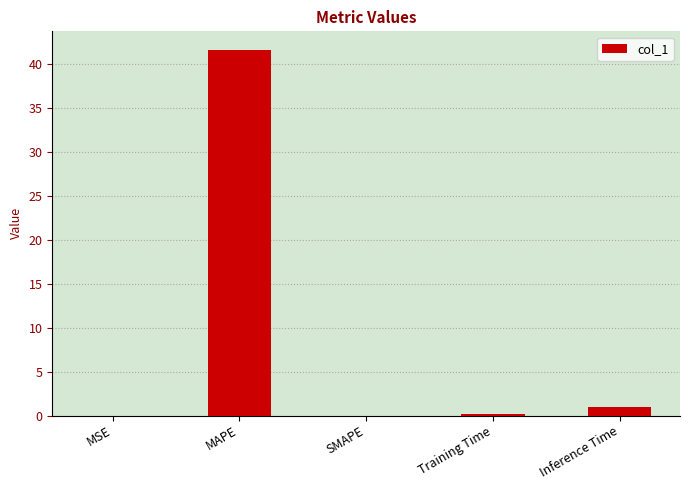

True or false: the data shows 0.0 at SMAPE.

True